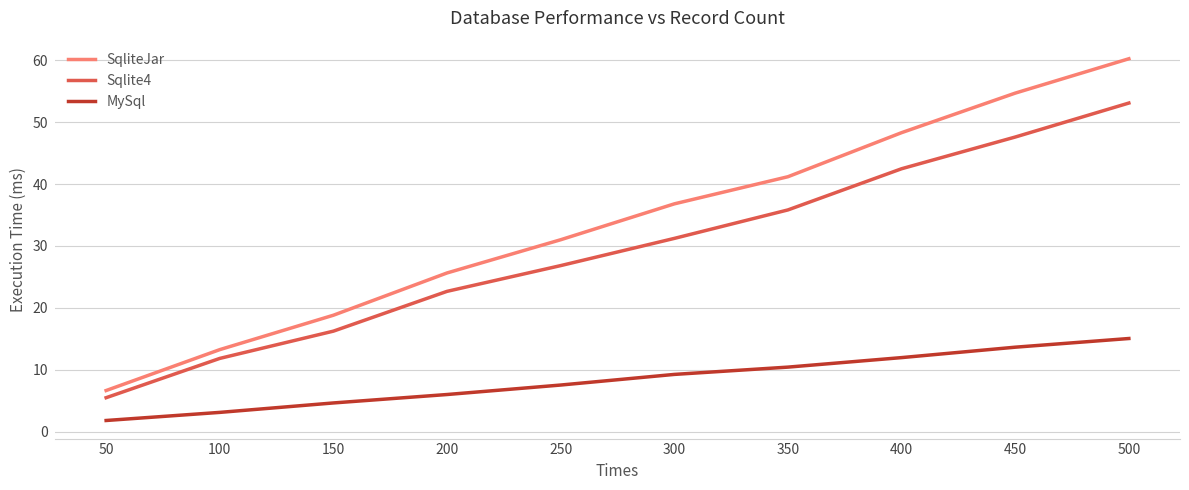

What is the difference between the maximum and second lowest values in the SqliteJar series?

47.0